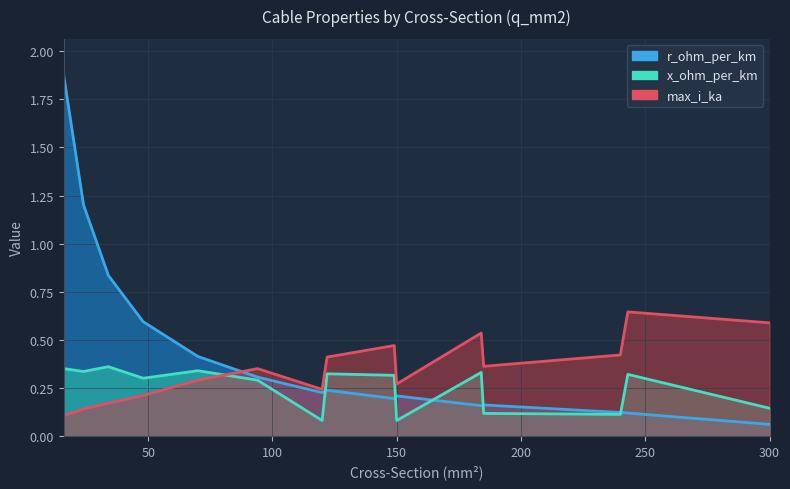

Which series has the largest range (max minus min)?

r_ohm_per_km